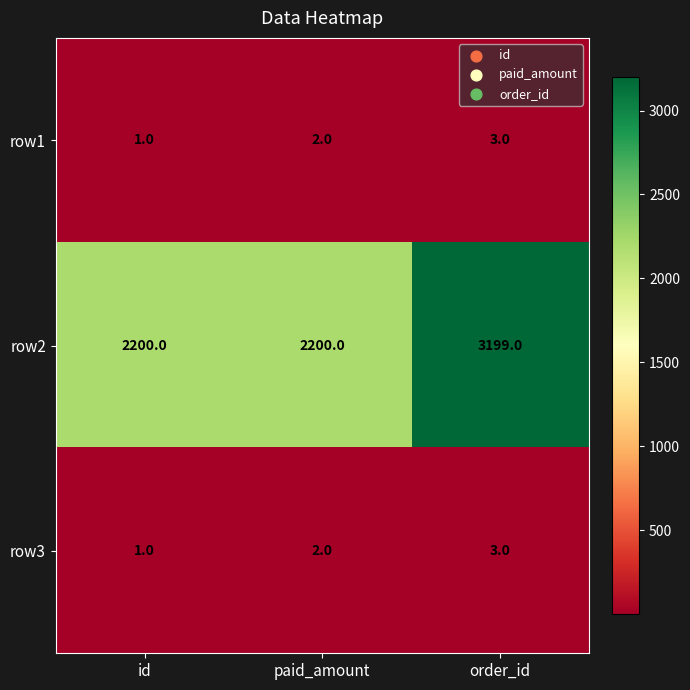

At how many categories does at least one series exceed 2153?

3